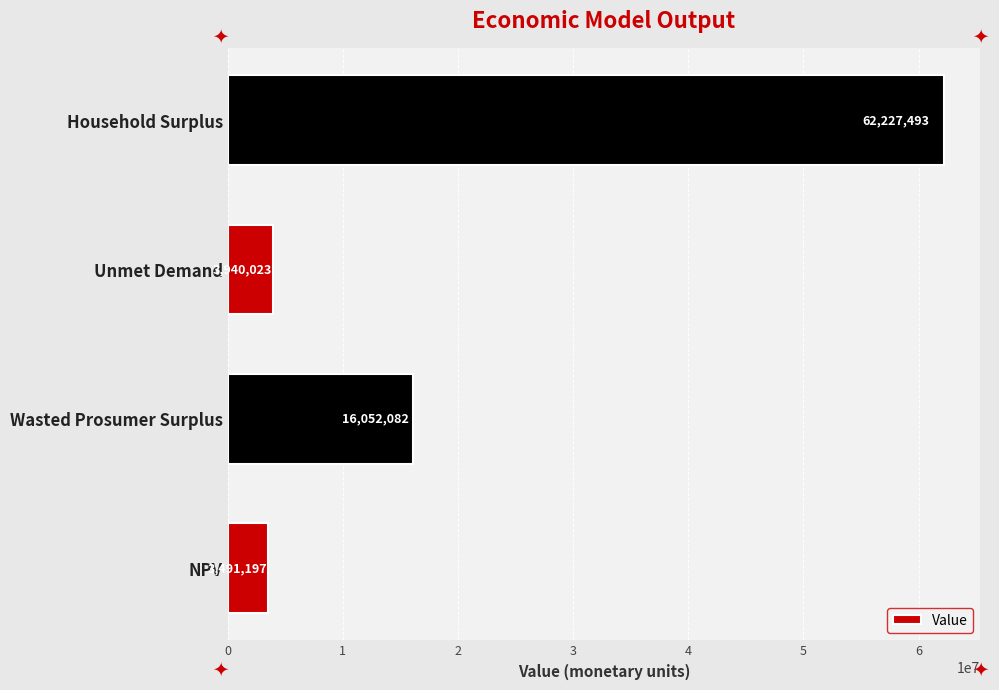

Between Household Surplus and Wasted Prosumer Surplus, which is larger?

Household Surplus